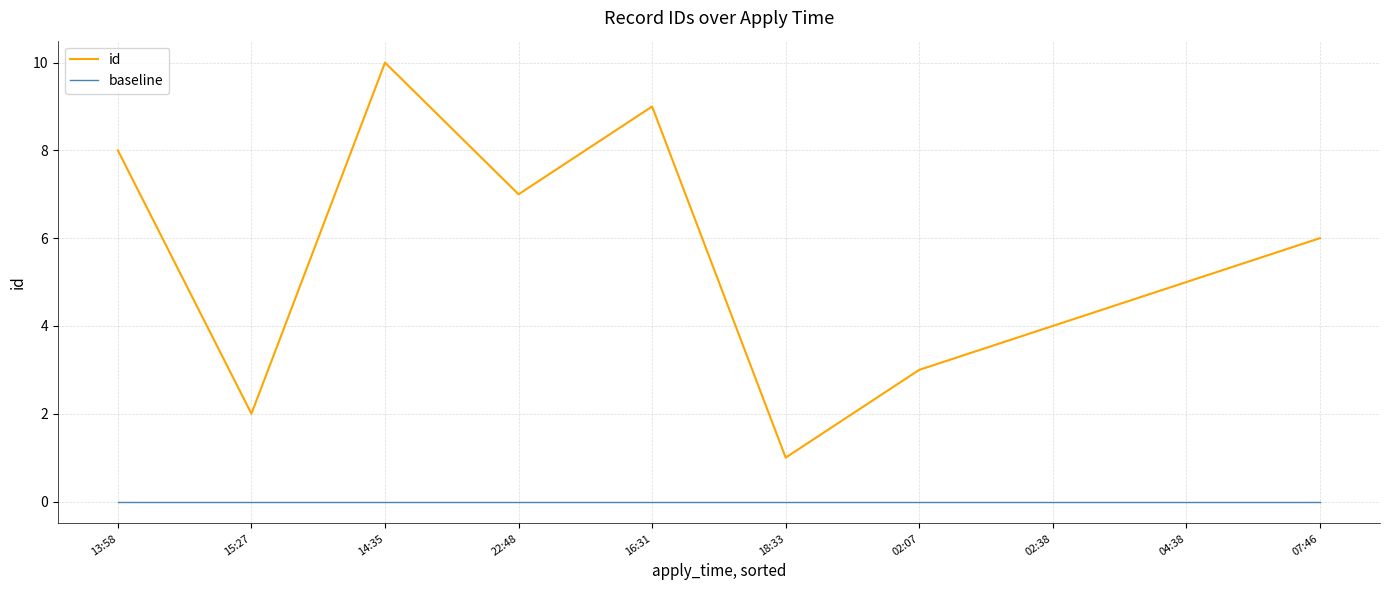

True or false: id and baseline cross at least once.

False